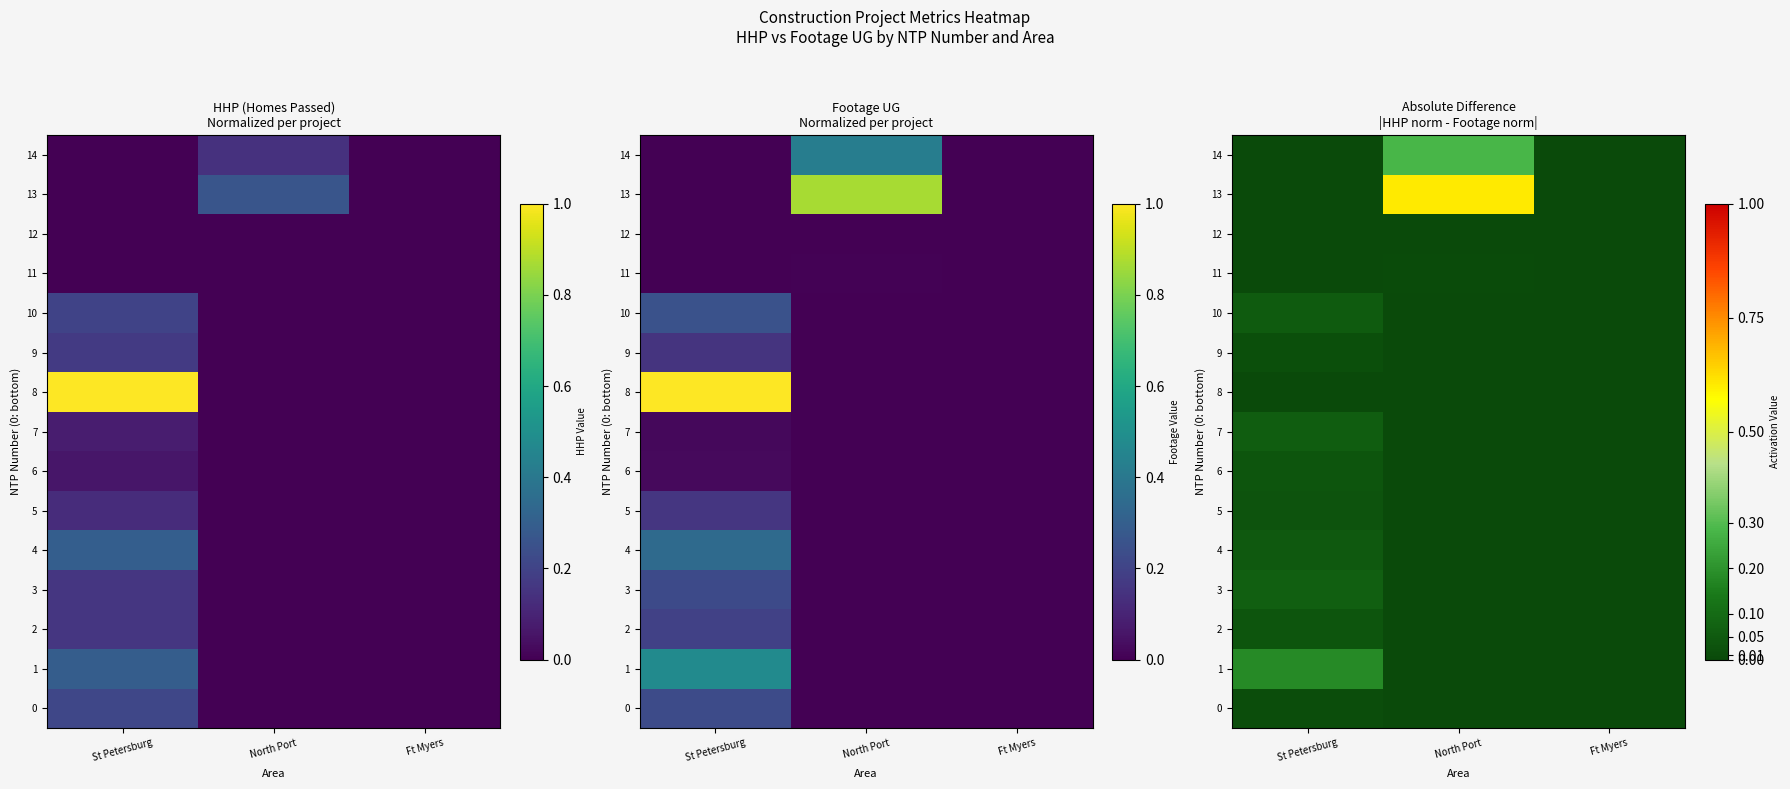

What is the sum of the 13 values at St Petersburg and North Port?

0.6